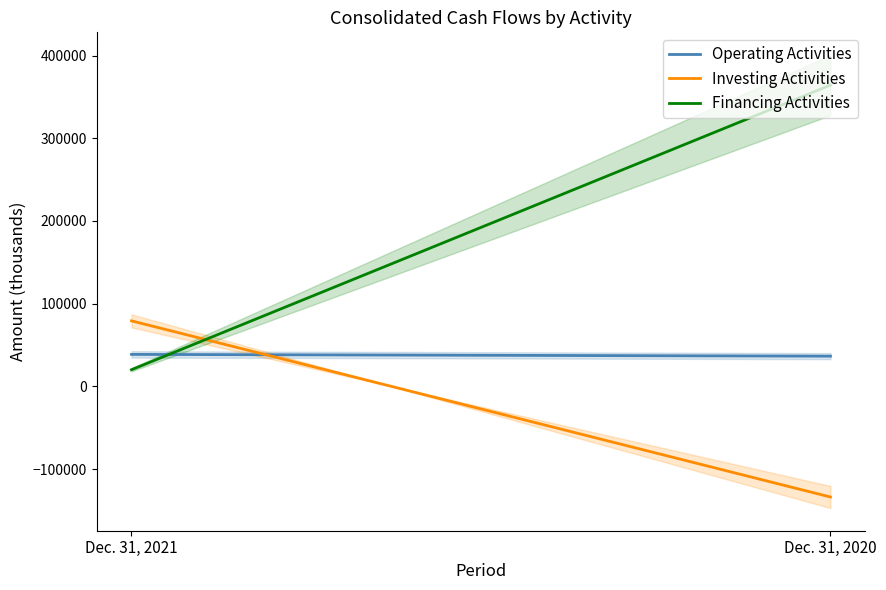

Which has a higher value, Dec. 31, 2020 or Dec. 31, 2021?

Dec. 31, 2021